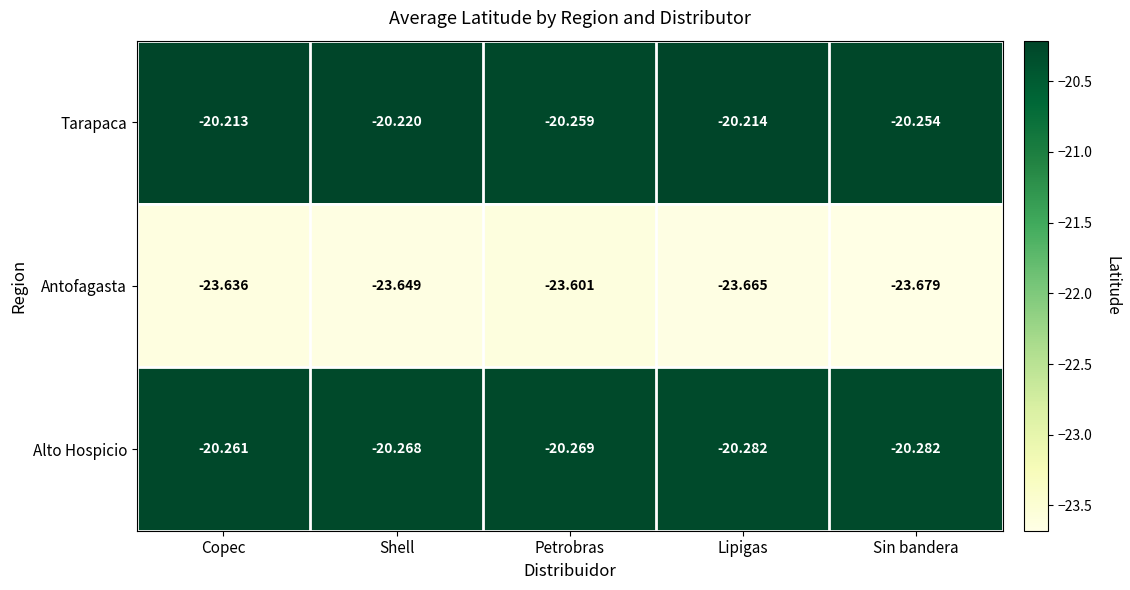

What is the difference between the highest and lowest values at Sin bandera?

3.4